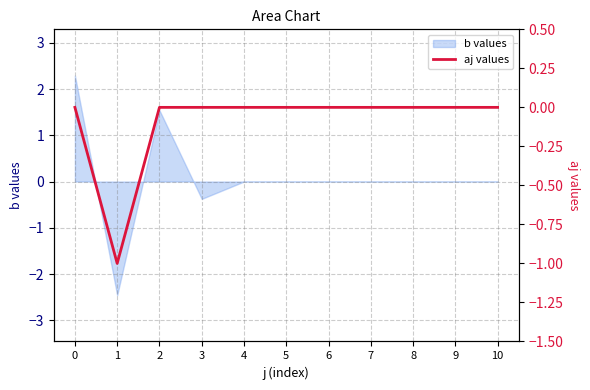

How many values are below 0?

1